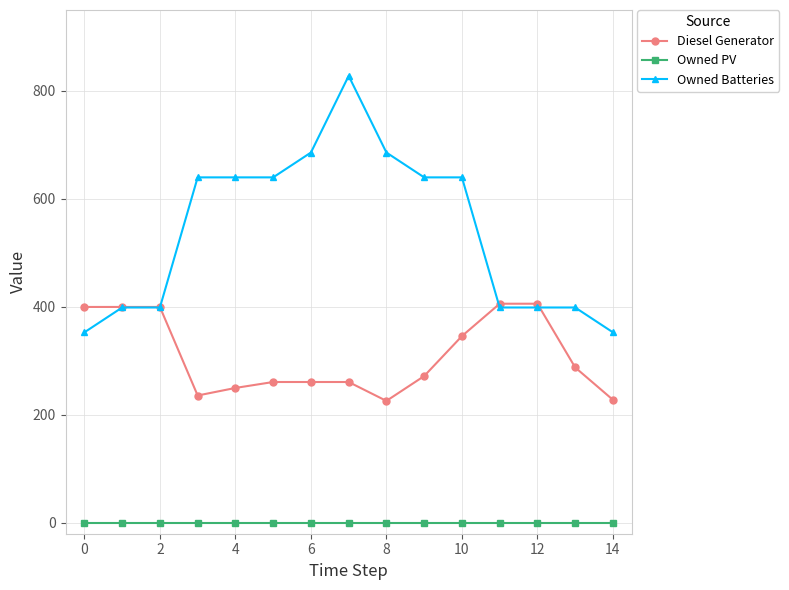

What is the maximum value shown in the chart?

828